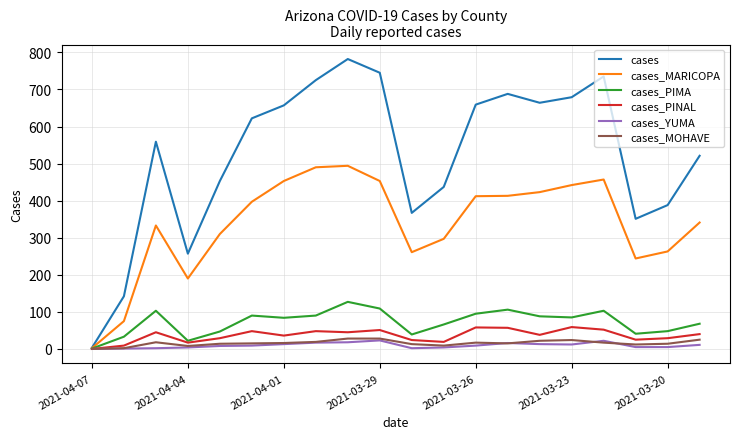

Which series has the widest spread of values?

cases